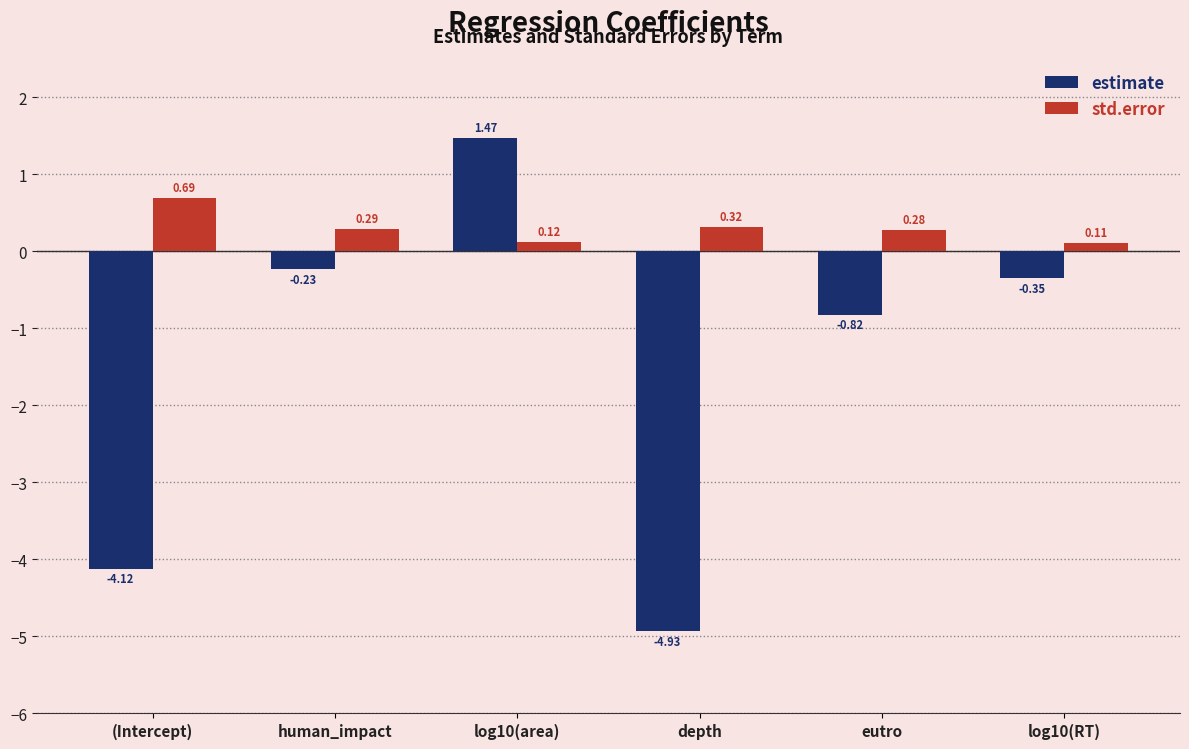

Rank the series at log10(RT) from highest to lowest value.

std.error, estimate